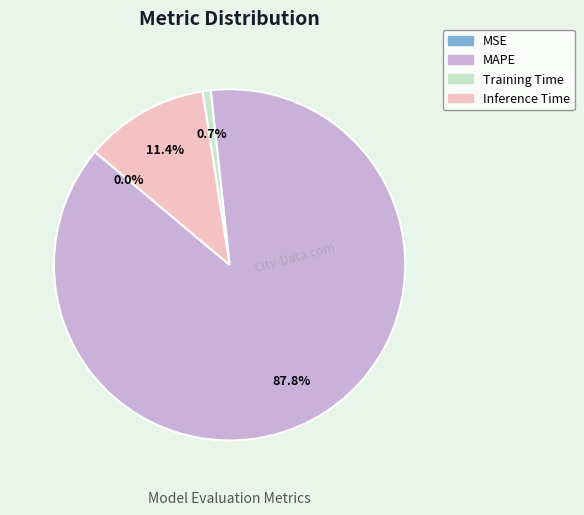

What is the largest slice in the pie chart?

MAPE